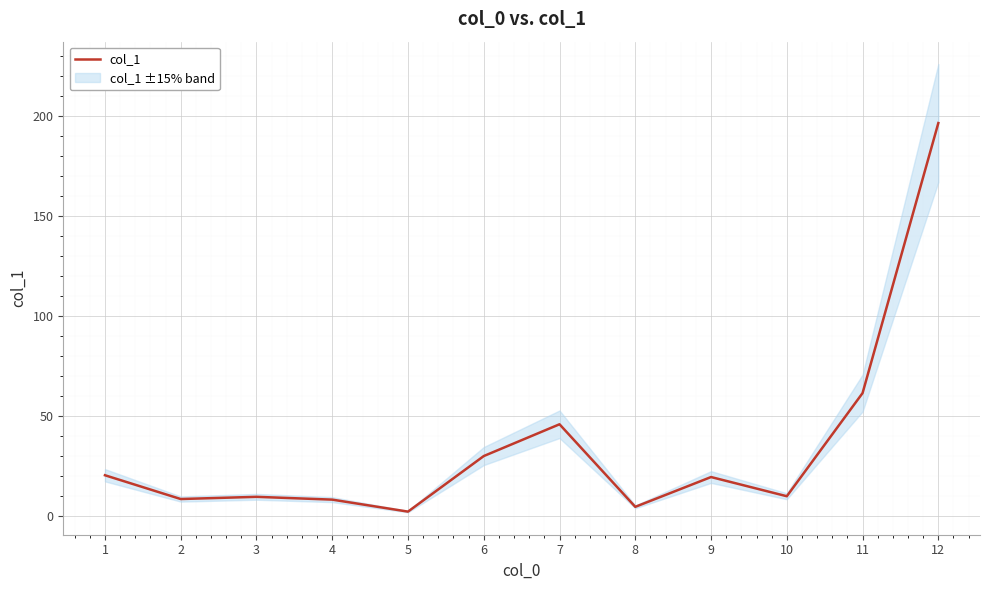

Reading right to left, what are all the values shown in this chart?

196.7	61.6	10.0	19.6	4.7	46.0	30.1	2.3	8.3	9.7	8.6	20.5